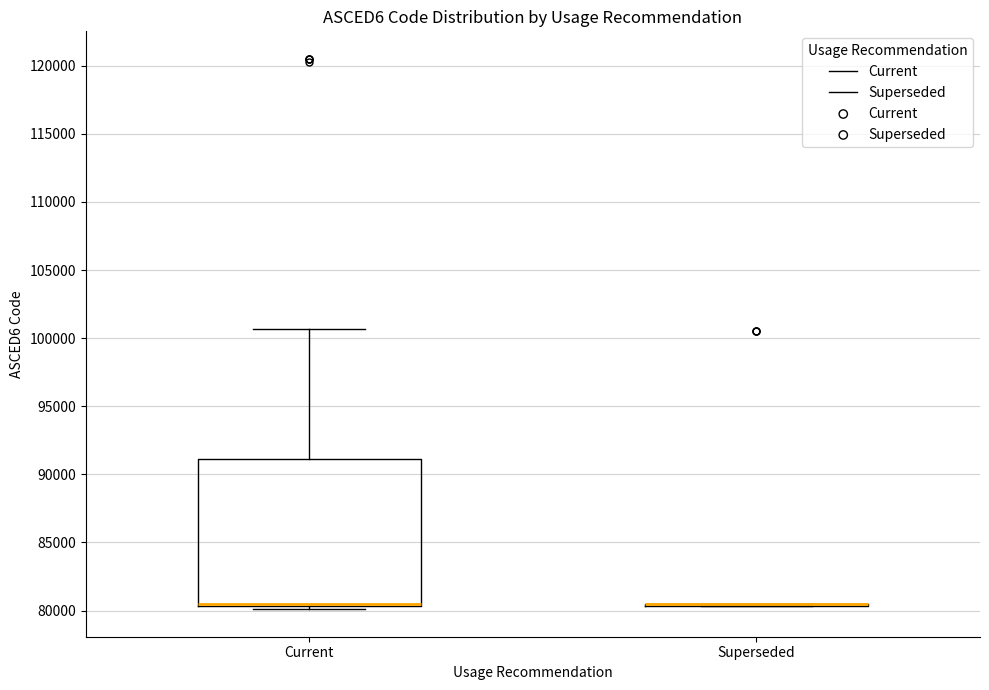

Reading left to right, transcribe this box plot: for each box, give where its median line is, the range the box spans, and where its two whiskers end, as read against the y-axis. The values are not printed on the chart, so give them approximately, as read against the axis.

Current: median 80500 (just above the box's lower edge), box 80500 to 91000, whiskers 80000 to 100500
Superseded: box collapsed to a line at 80500, whiskers 80500 to 80500